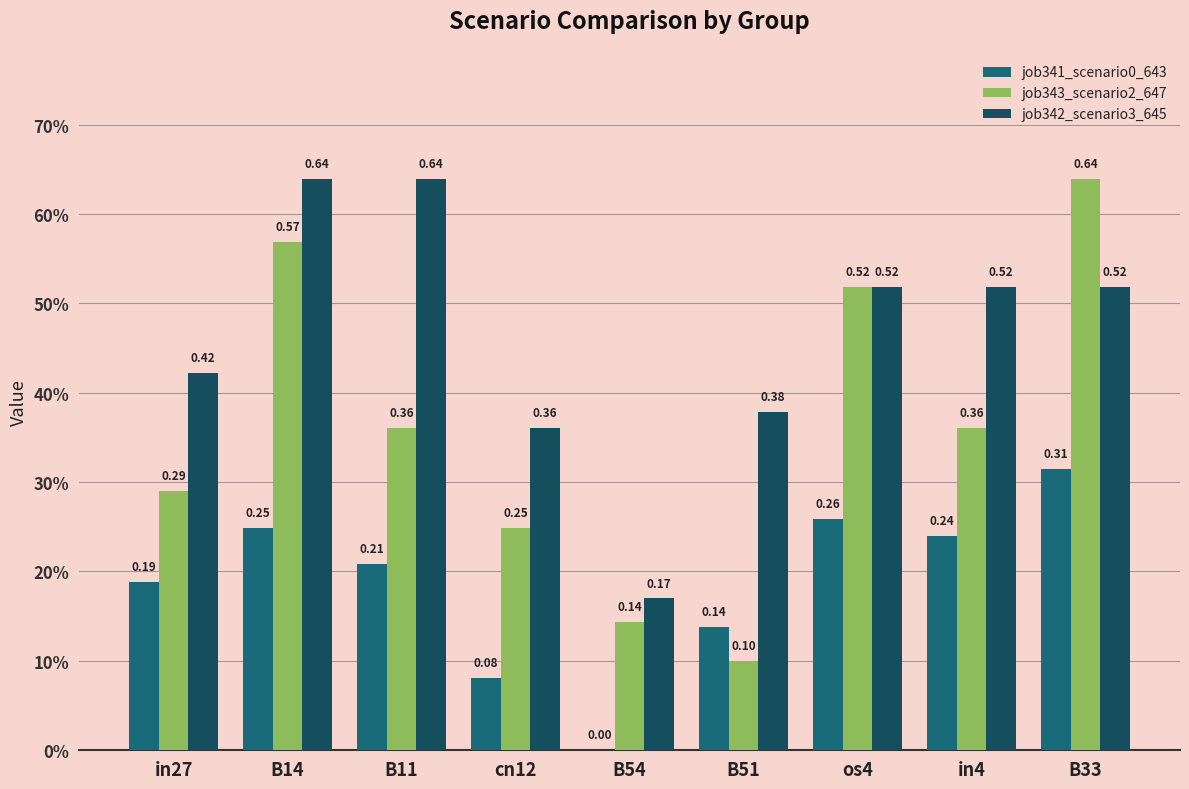

The value of job342_scenario3_645 at B14 is 0.3. True or false?

False